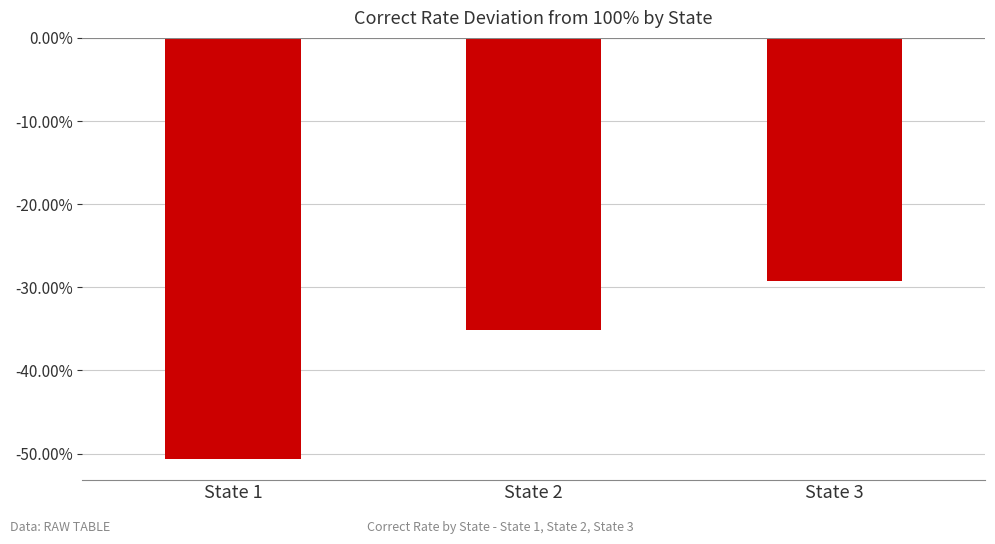

Rank the categories by value from lowest to highest.

State 1, State 2, State 3